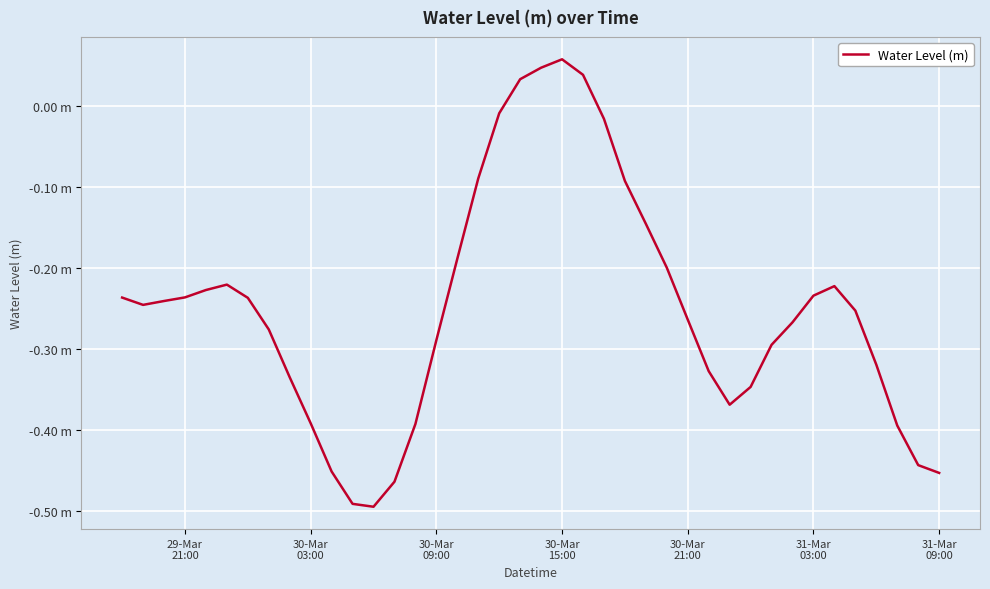

Does the chart display data point markers on the line(s)?

No